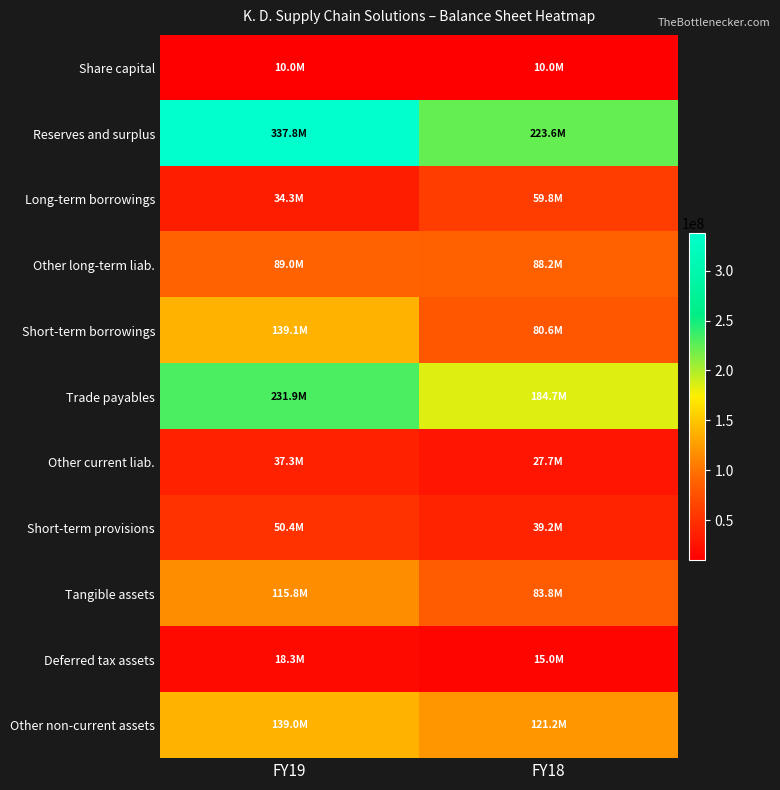

Reading left to right, extract all data points from this chart.

Share capital: FY19=10000000	FY18=10000000
Reserves and surplus: FY19=337771313	FY18=223632710
Long-term borrowings: FY19=34281815	FY18=59800454
Other long-term liab.: FY19=89009014	FY18=88234831
Short-term borrowings: FY19=139138504	FY18=80641323
Trade payables: FY19=231876240	FY18=184729286
Other current liab.: FY19=37304957	FY18=27659696
Short-term provisions: FY19=50372399	FY18=39168182
Tangible assets: FY19=115794267	FY18=83759907
Deferred tax assets: FY19=18326646	FY18=14969651
Other non-current assets: FY19=139028686	FY18=121222444